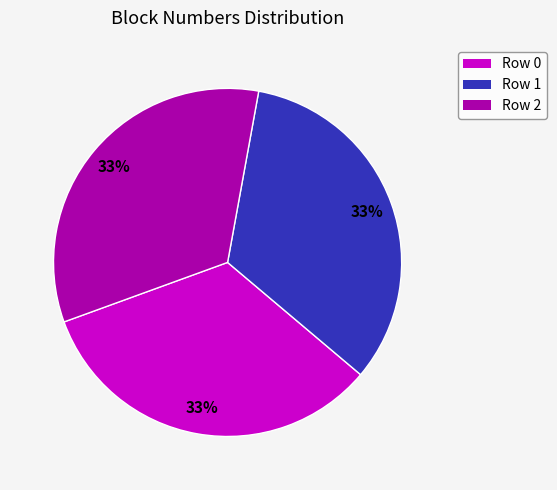

Is there a majority slice in this chart?

No